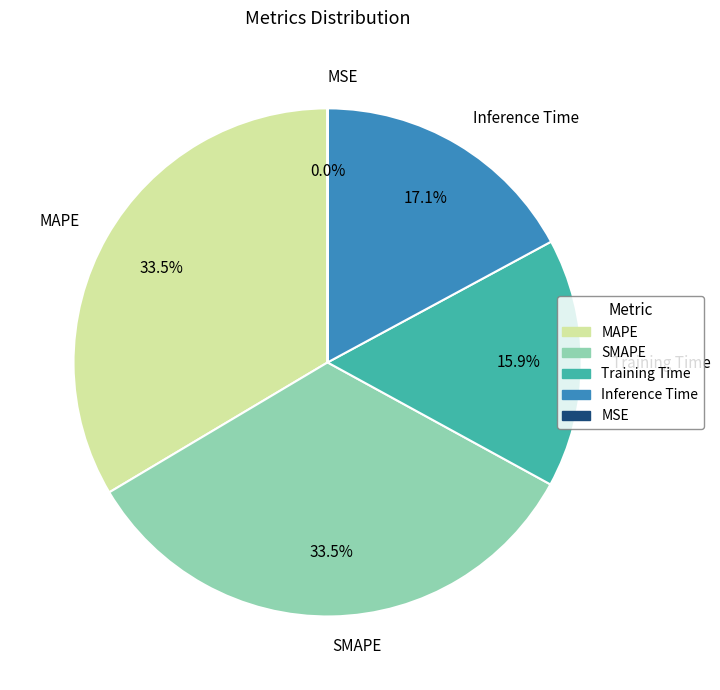

What percentage is the Training Time slice, to the nearest percent?

16%